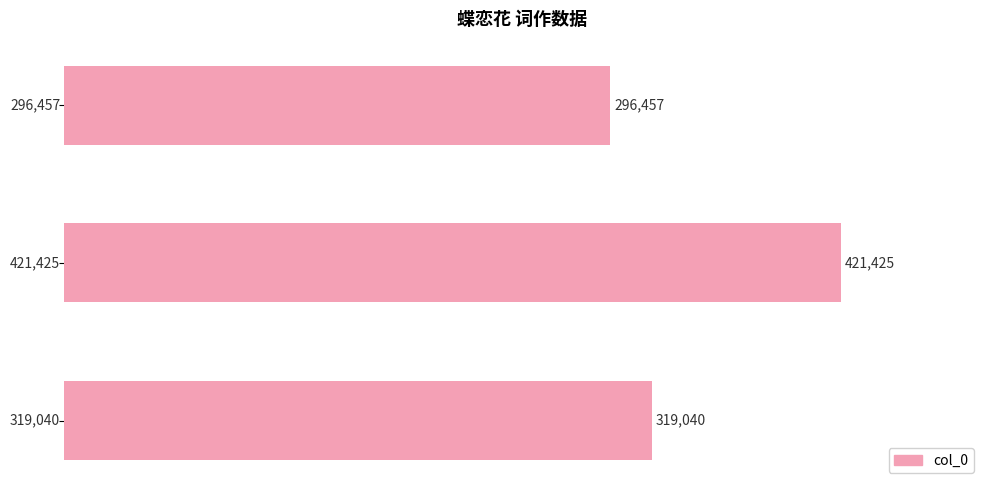

The chart shows a value of 421425 at 蝶恋花 时事有感. True or false?

True